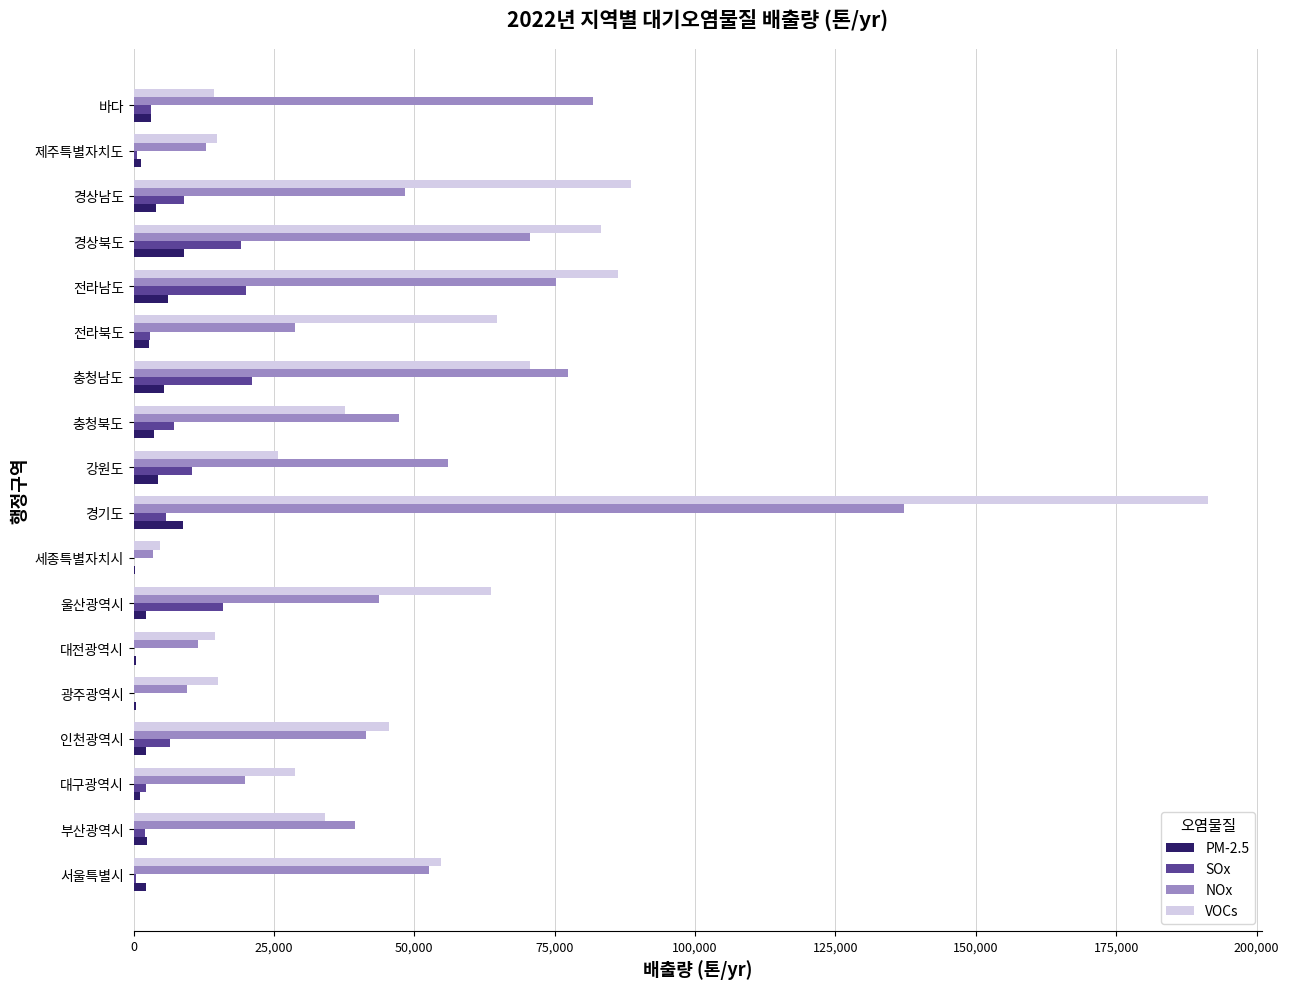

Which series changed the most between 부산광역시 and 세종특별자치시?

NOx